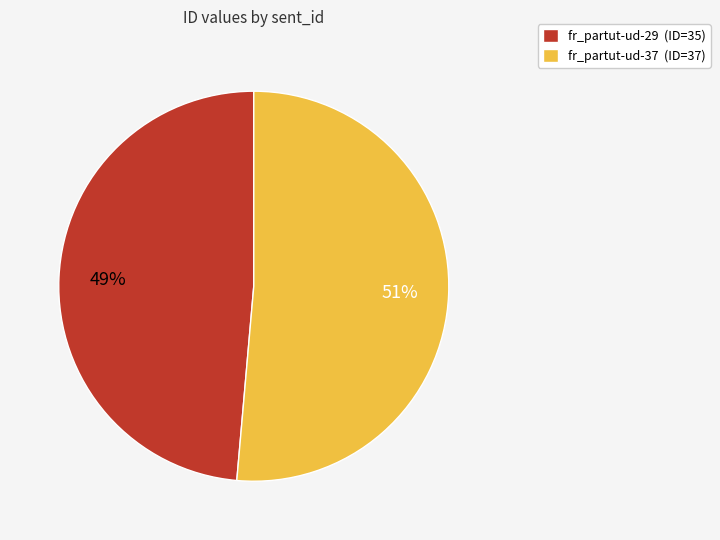

Which has a higher value, fr_partut-ud-37 (ID=37) or fr_partut-ud-29 (ID=35)?

fr_partut-ud-37 (ID=37)